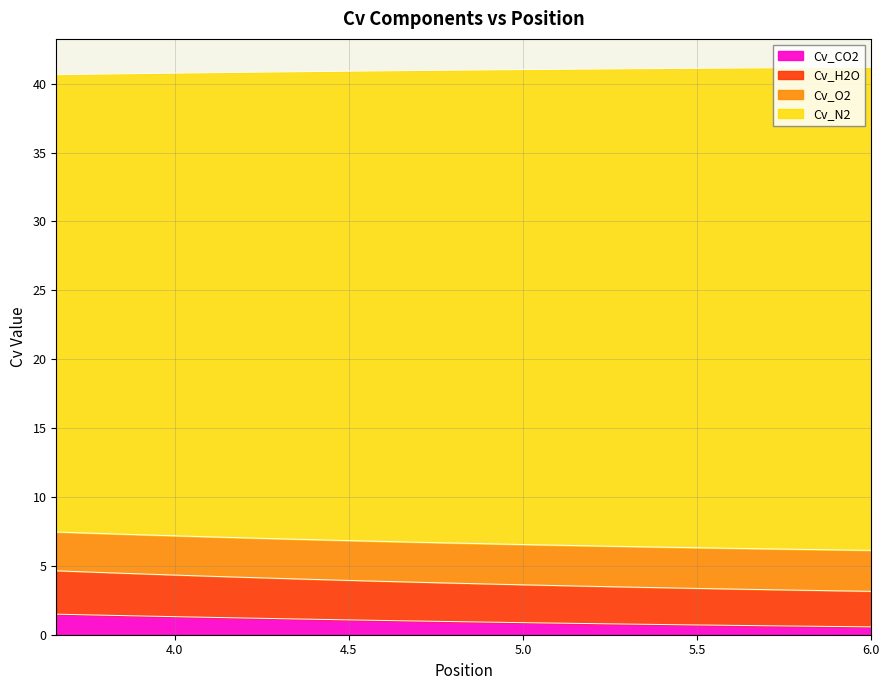

What is the maximum value for Cv_CO2?

1.5